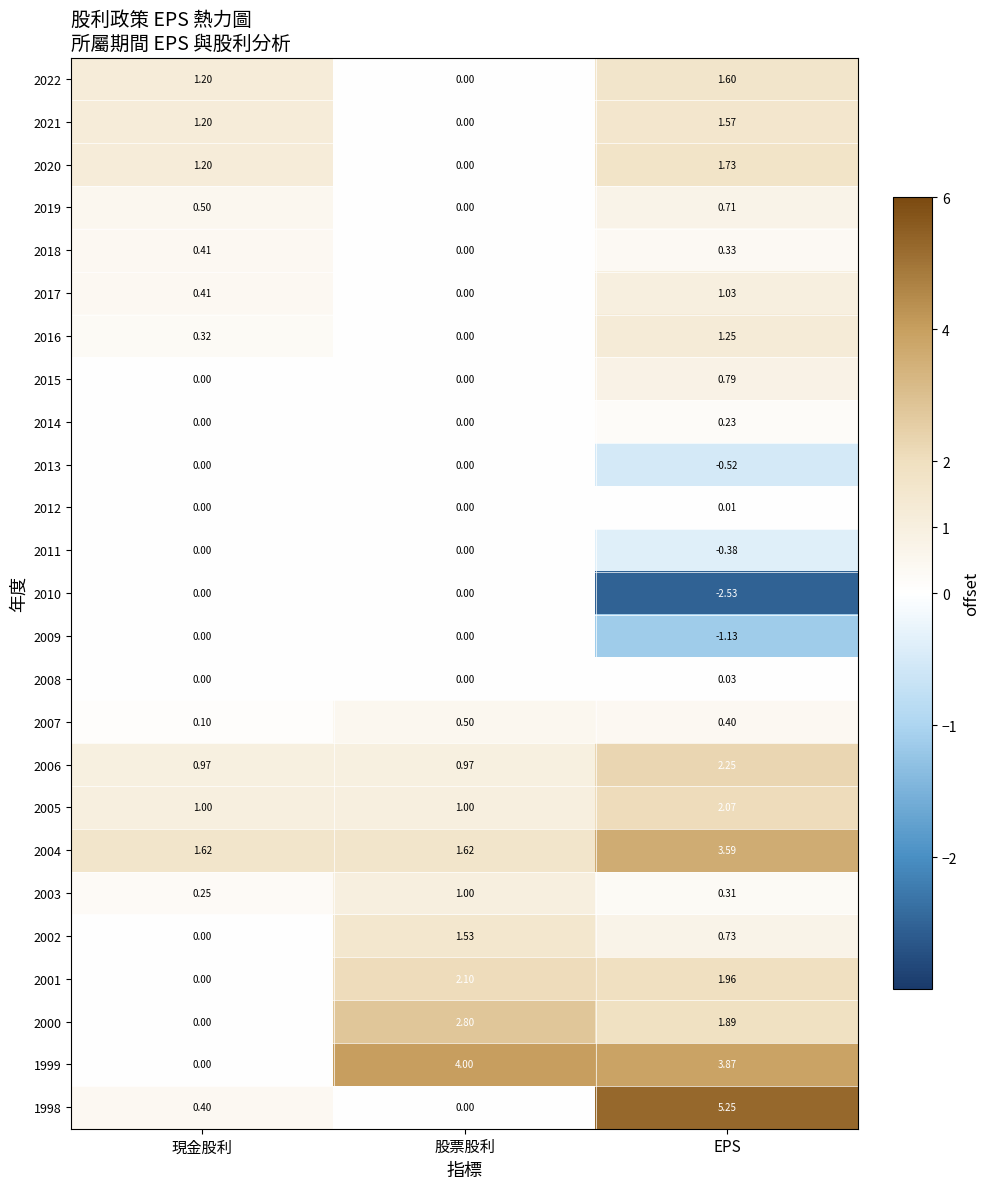

Which label corresponds to the largest value in the chart?

EPS